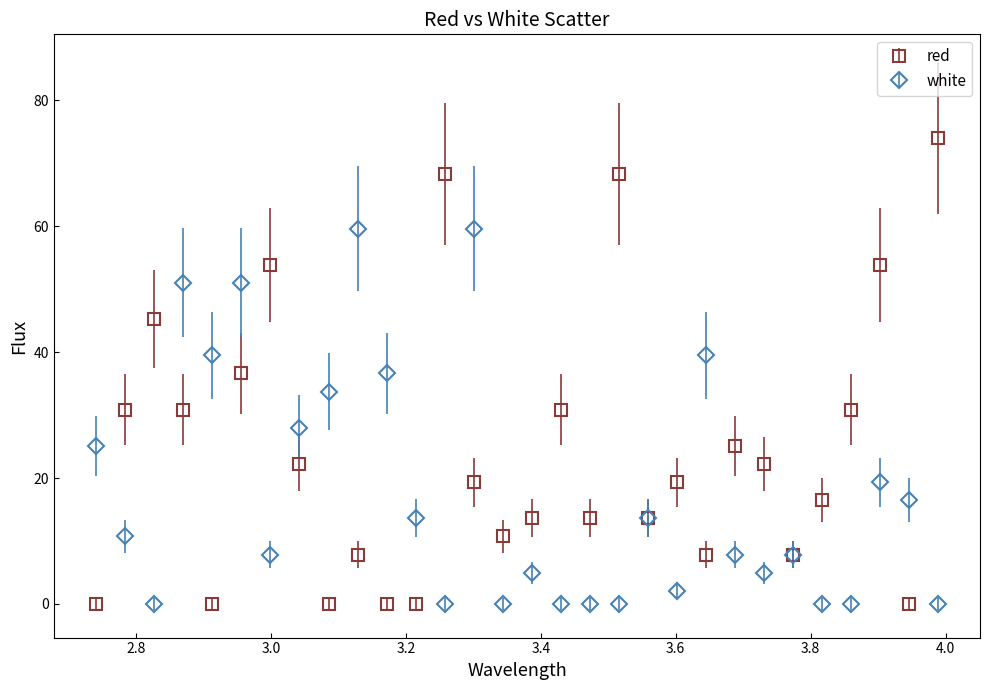

What is the highest value of the red series?

74.0